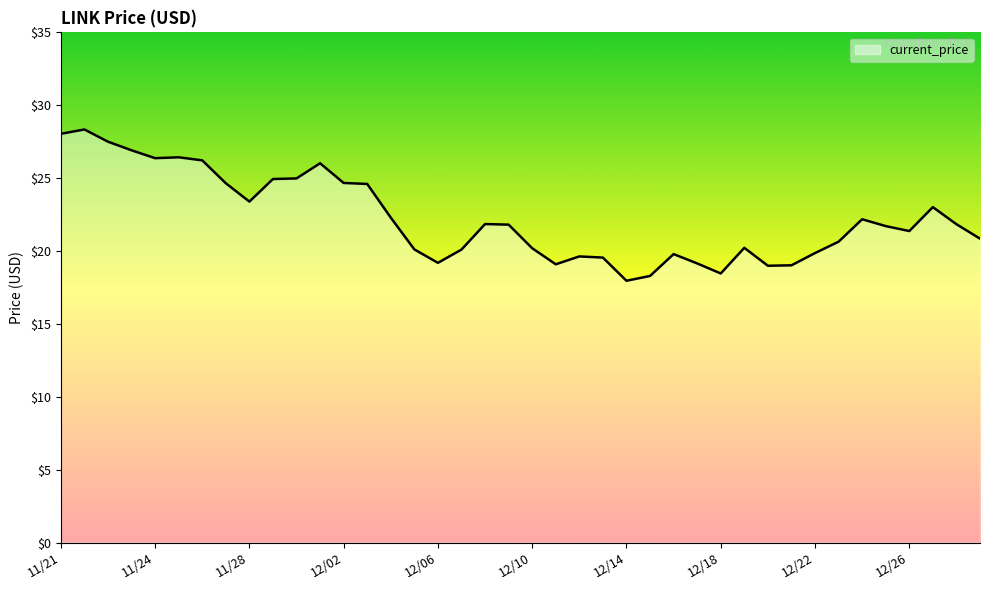

What is the smallest value displayed?

18.0